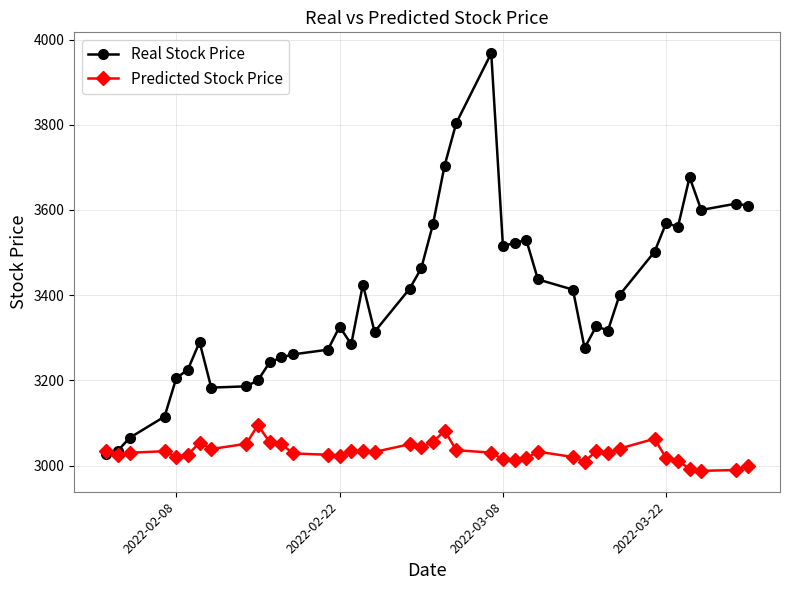

Which series has the largest total across all categories?

Real Stock Price